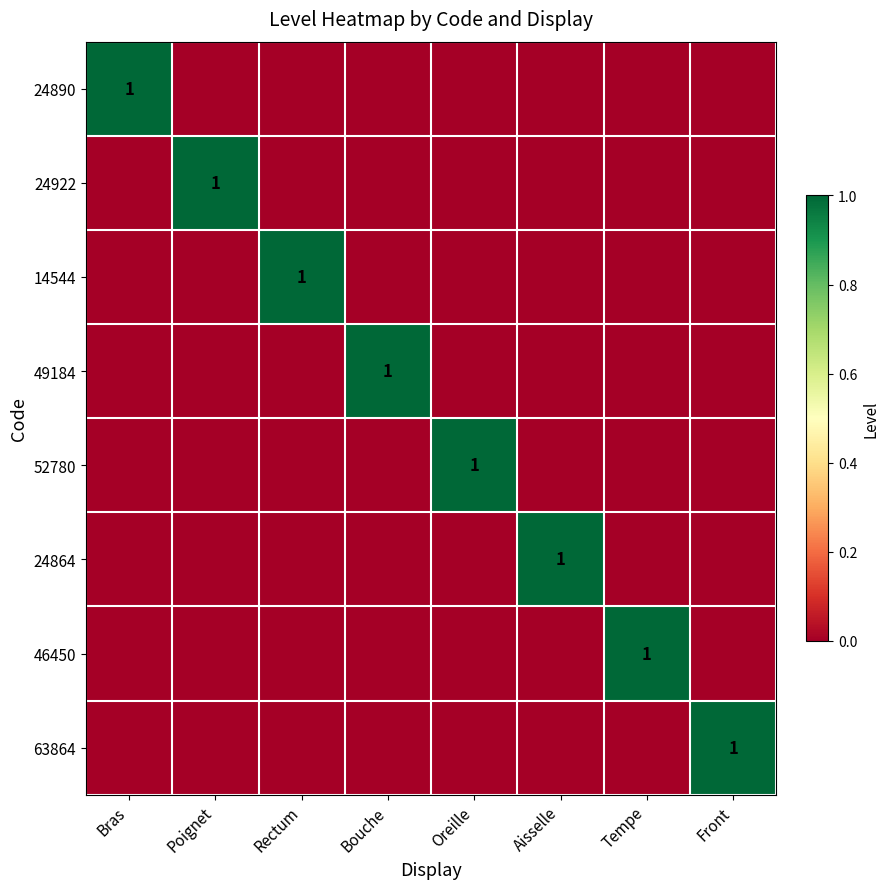

True or false: 24922 has a value of 1 at Poignet.

True